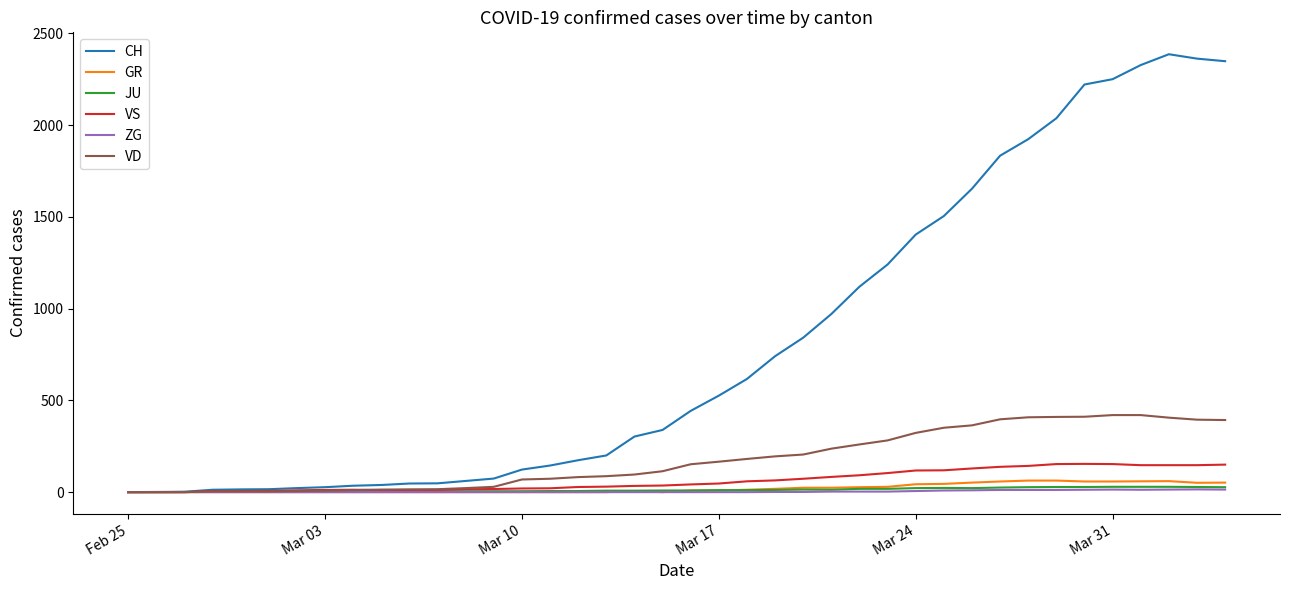

What is the maximum value shown in the chart?

2387